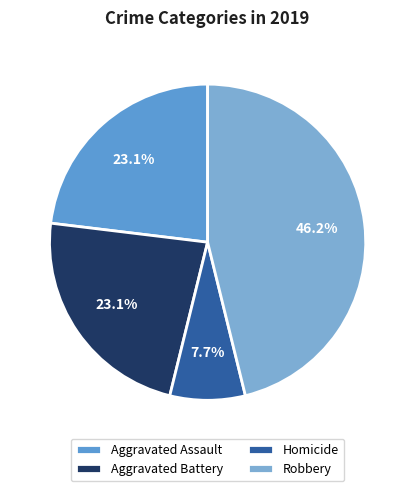

Is there any slice that represents more than half of the pie?

No